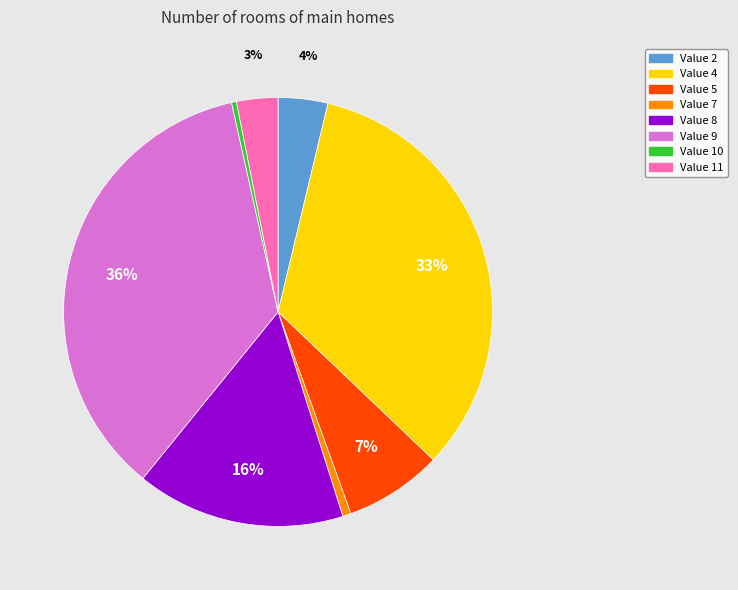

Does any single category account for the majority?

No